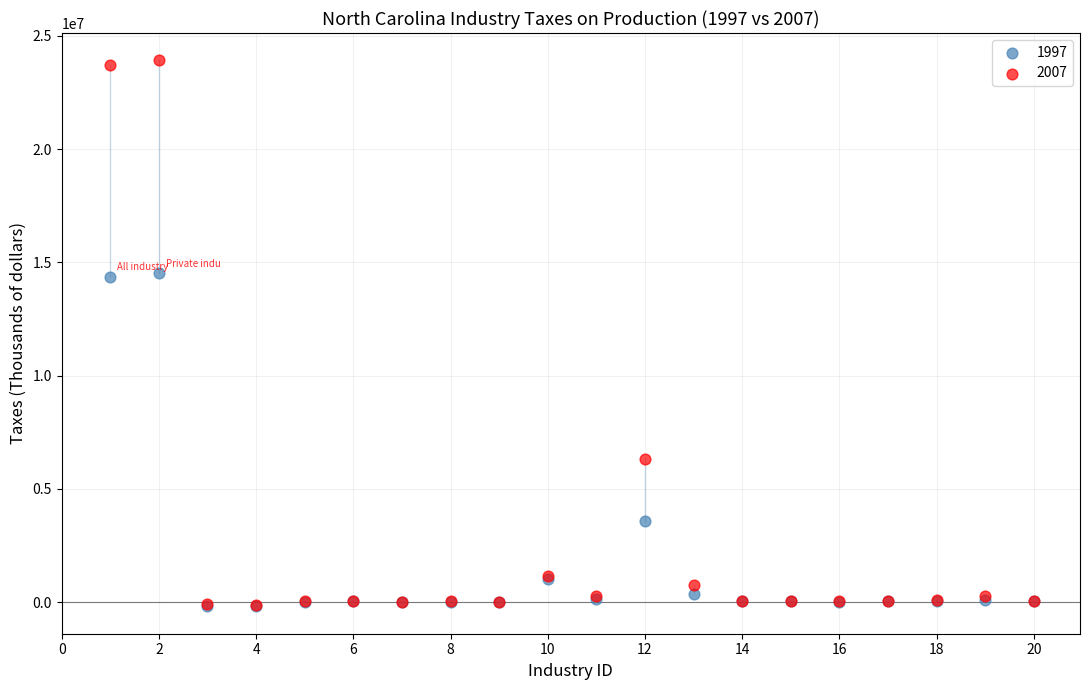

What are all the series names shown in the legend?

1997, 2007